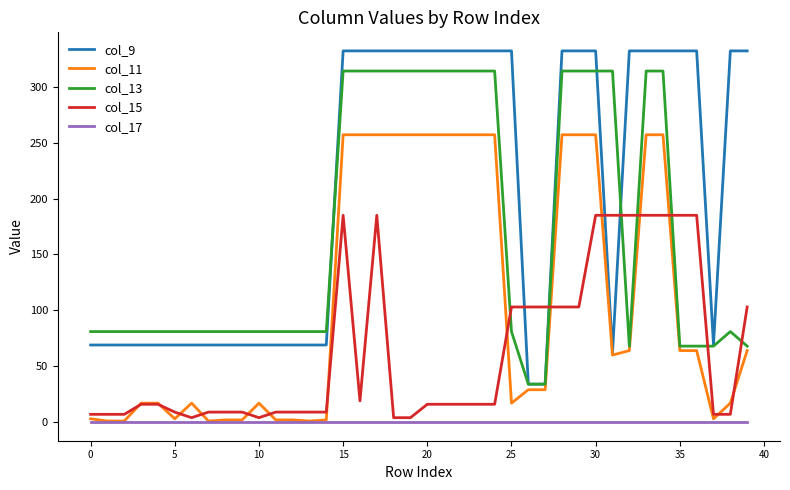

True or false: col_17 and col_9 intersect in this chart.

False